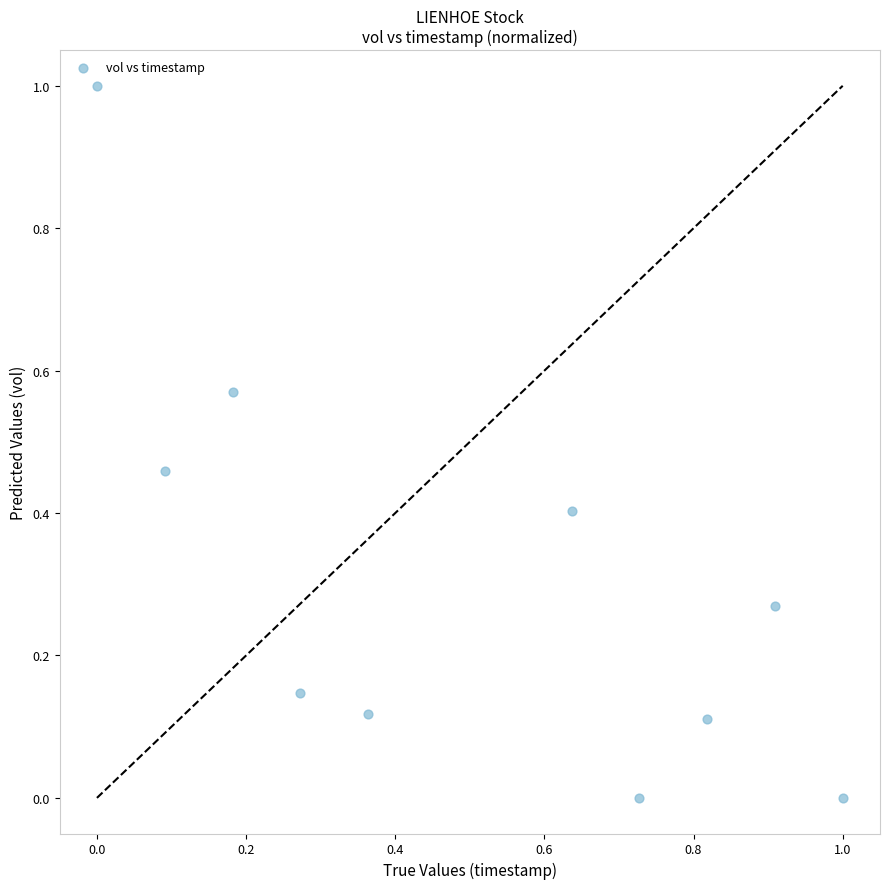

What is the range of Y values (max minus min)?

1.0